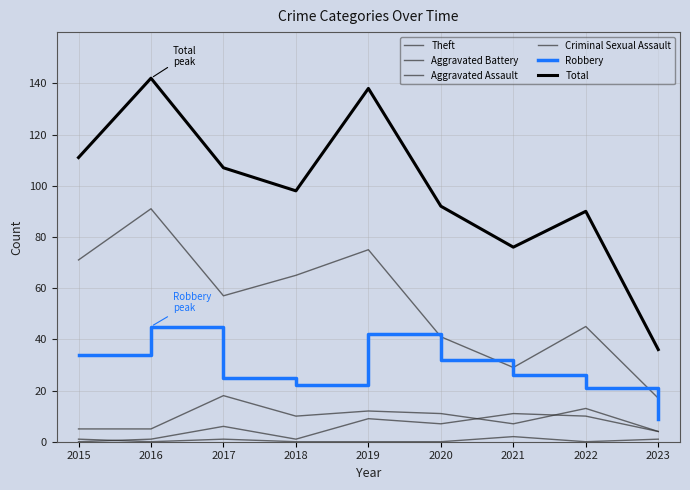

What is the difference between the maximum and minimum values in the Aggravated Assault series?

11